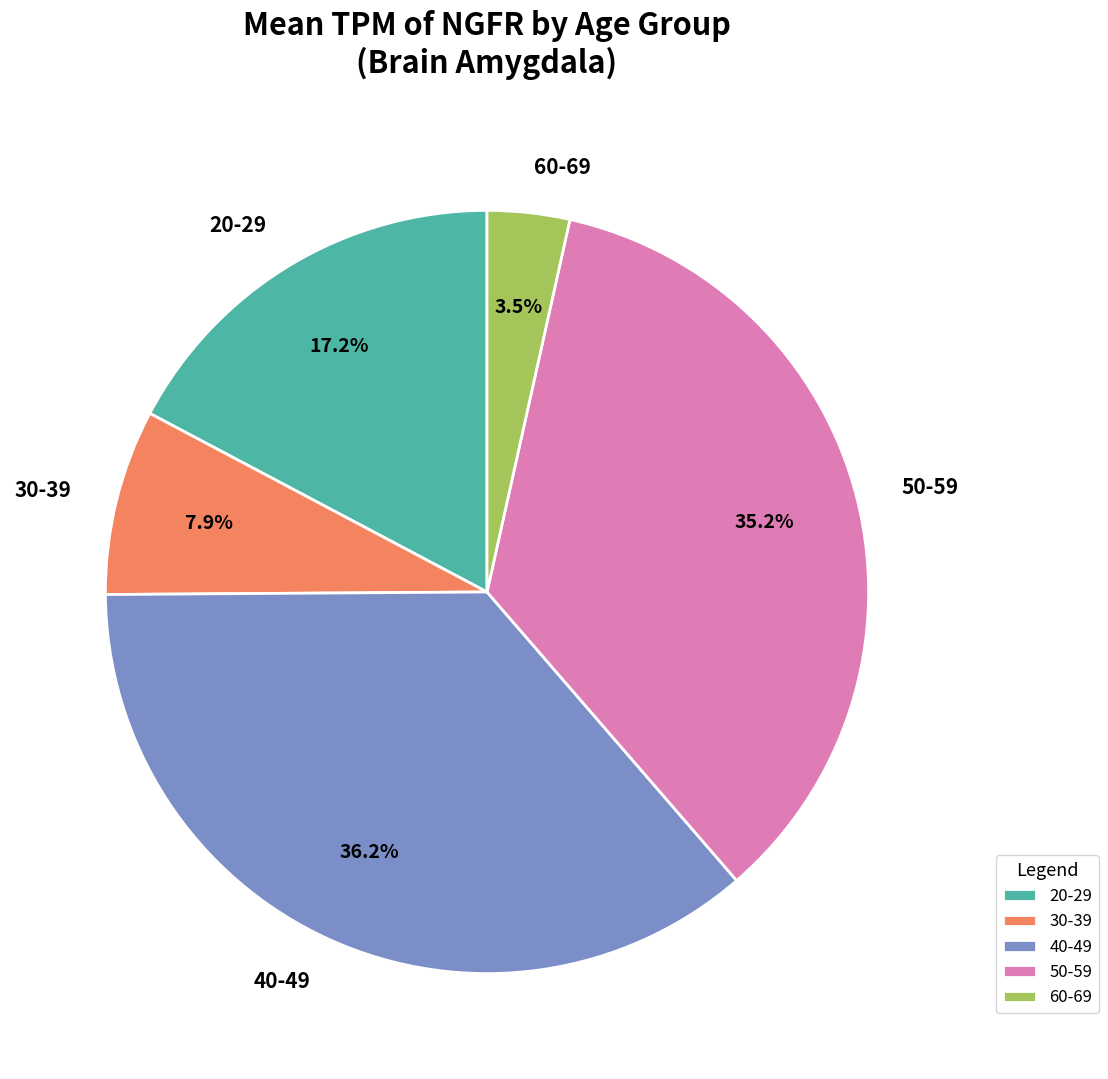

Combined, what portion of the pie is 50-59 and 20-29?

52.4%